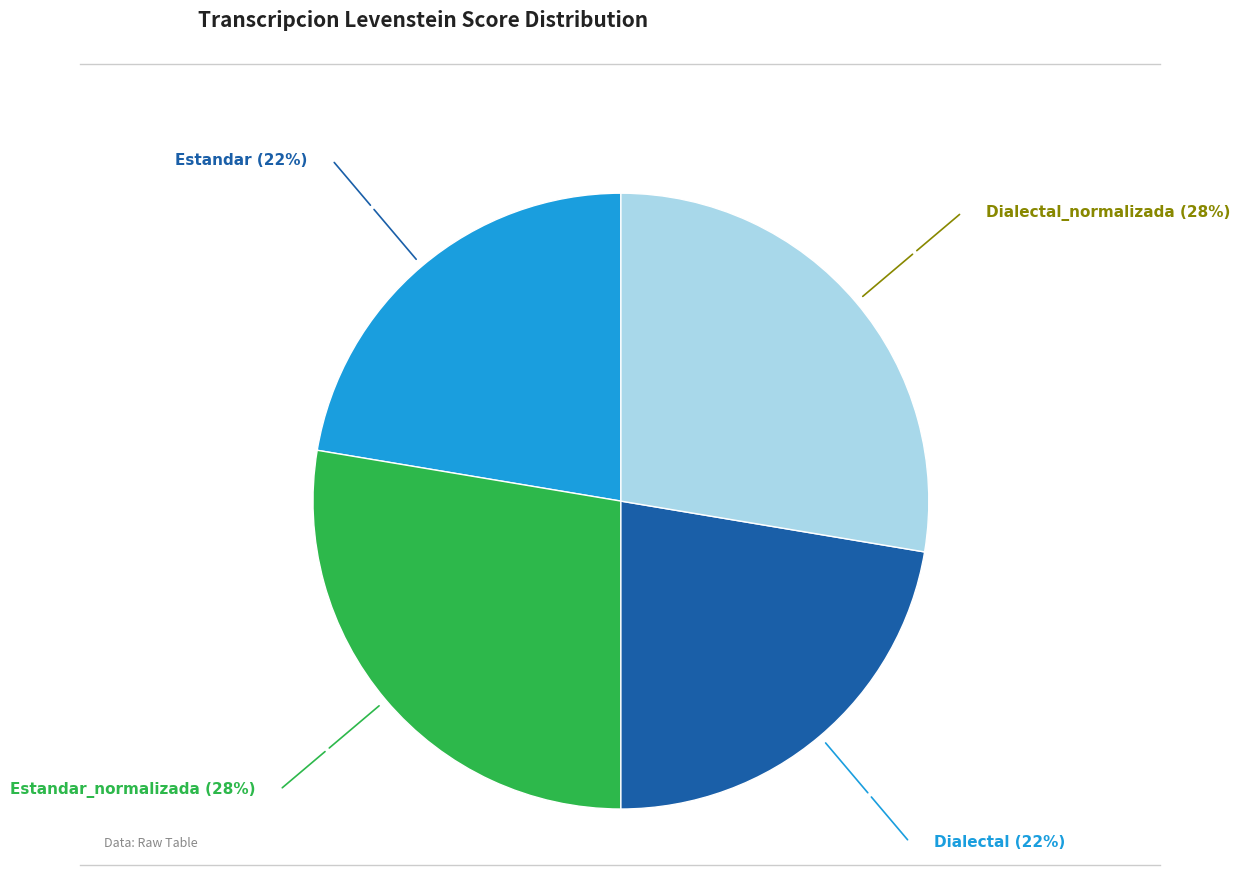

Between Dialectal_normalizada and Dialectal, which is larger?

Dialectal_normalizada